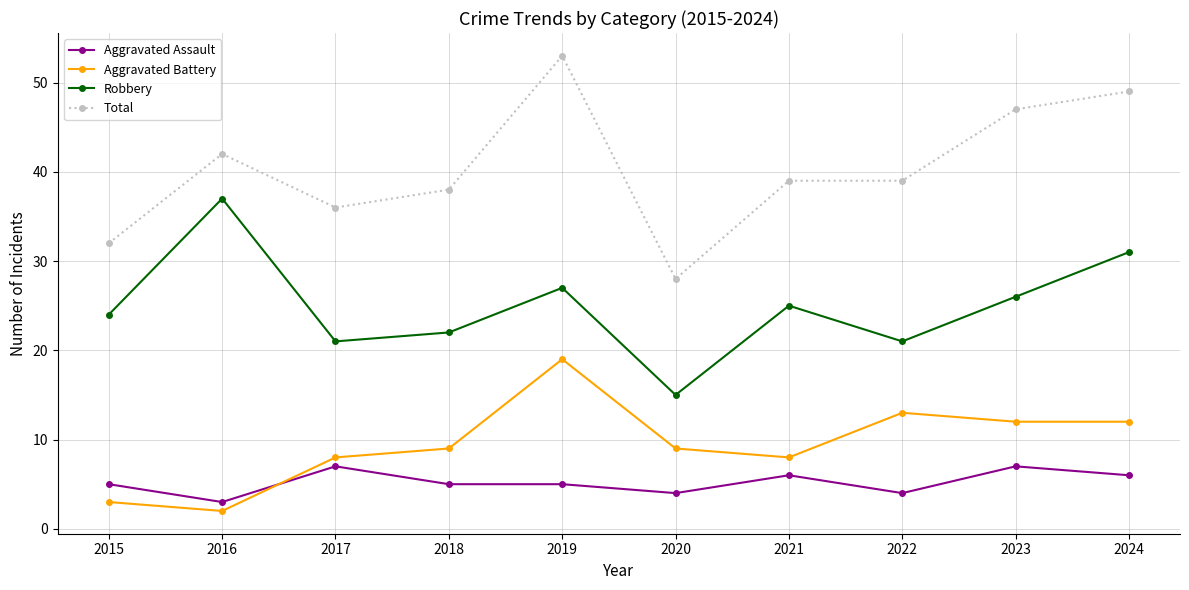

What is the spread (max minus min) of values at 2017?

29